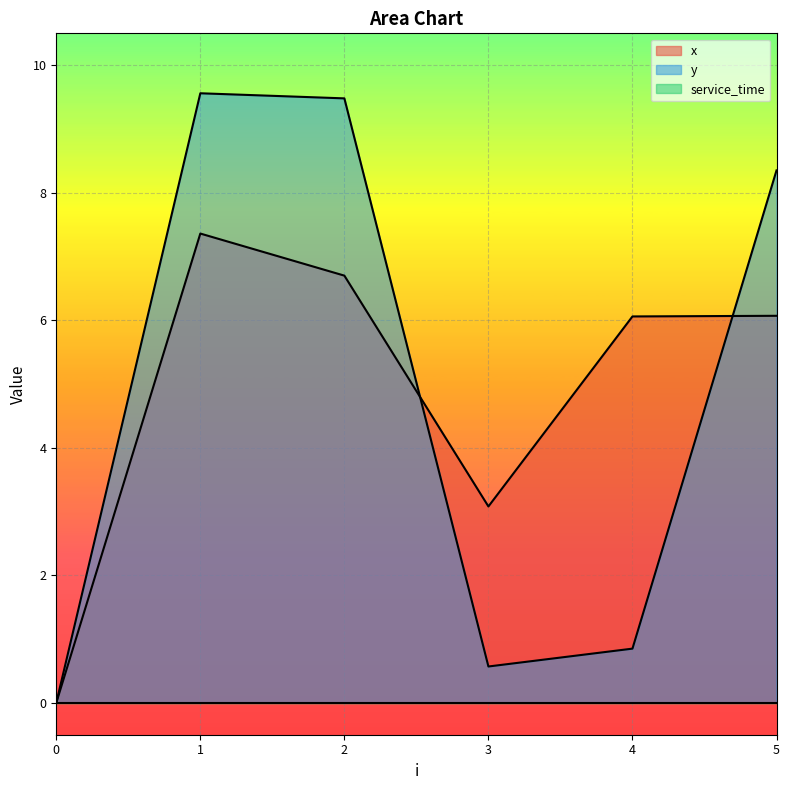

In y, how many points are higher than both neighbors (excluding endpoints)?

1